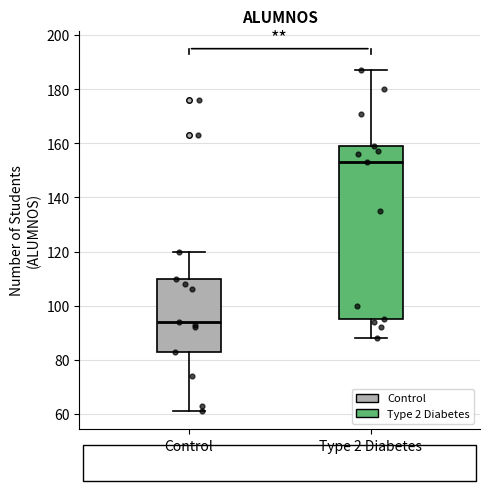

Reading left to right, transcribe this box plot: for each box, give where its median line is, the range the box spans, and where its two whiskers end, as read against the y-axis. The values are not printed on the chart, so give them approximately, as read against the axis.

Control: median 94, box 84 to 110, whiskers 62 to 120
Type 2 Diabetes: median 154, box 96 to 160, whiskers 88 to 188